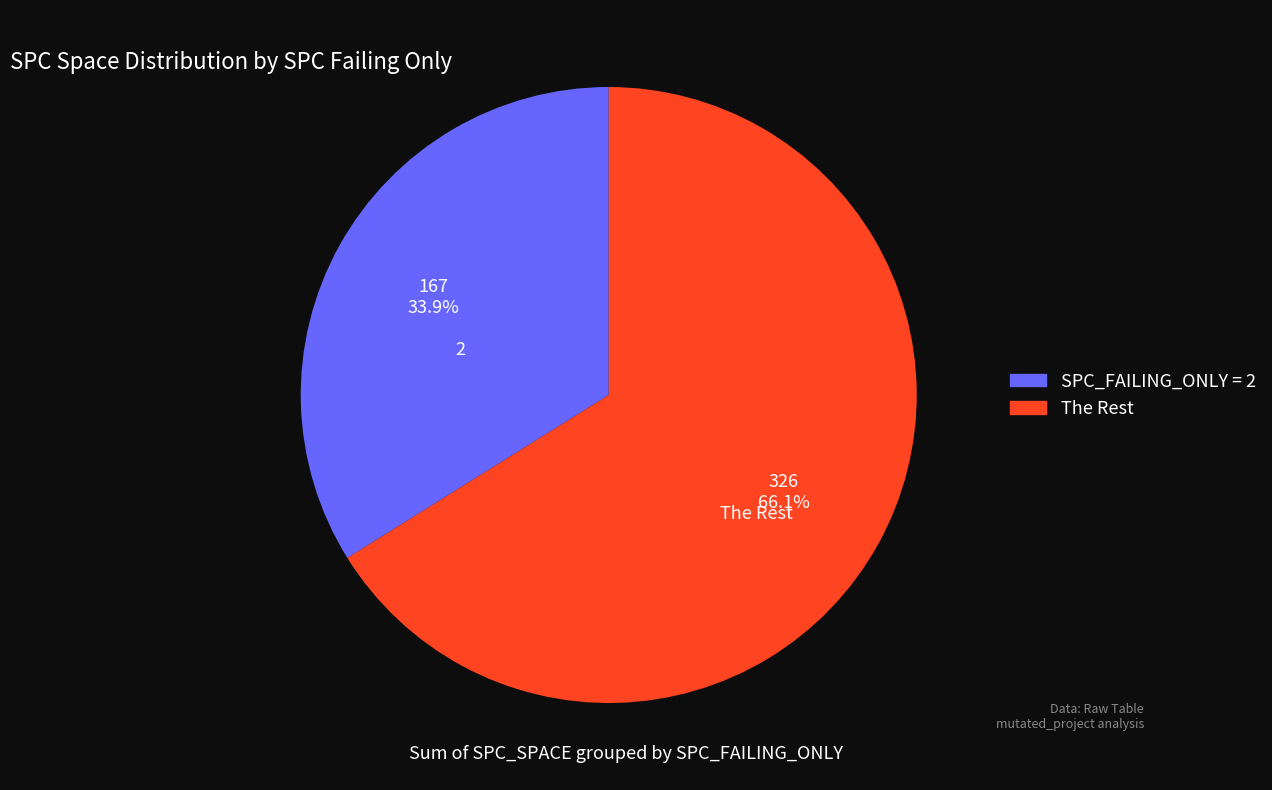

Does any single category account for the majority?

Yes